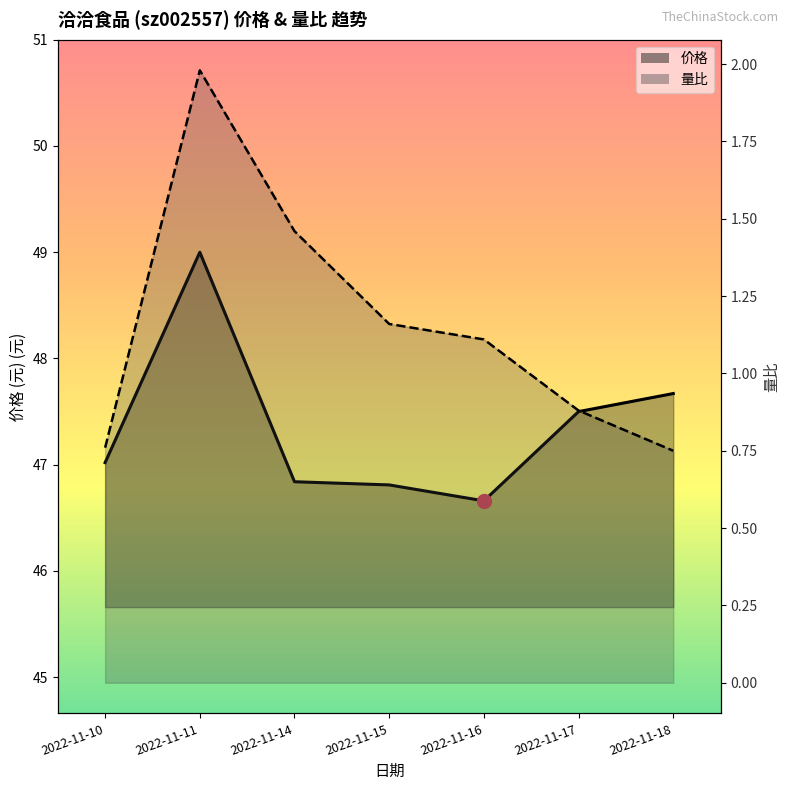

What is the sum of the 量比 values at 2022-11-17 and 2022-11-16?

2.0